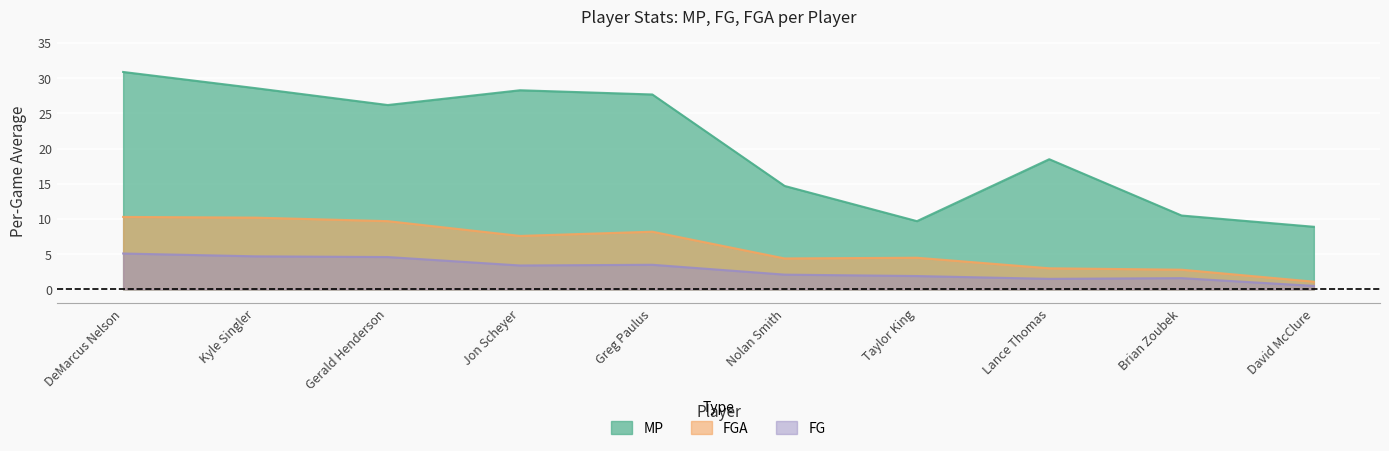

What are all the series names shown in the legend?

MP, FGA, FG